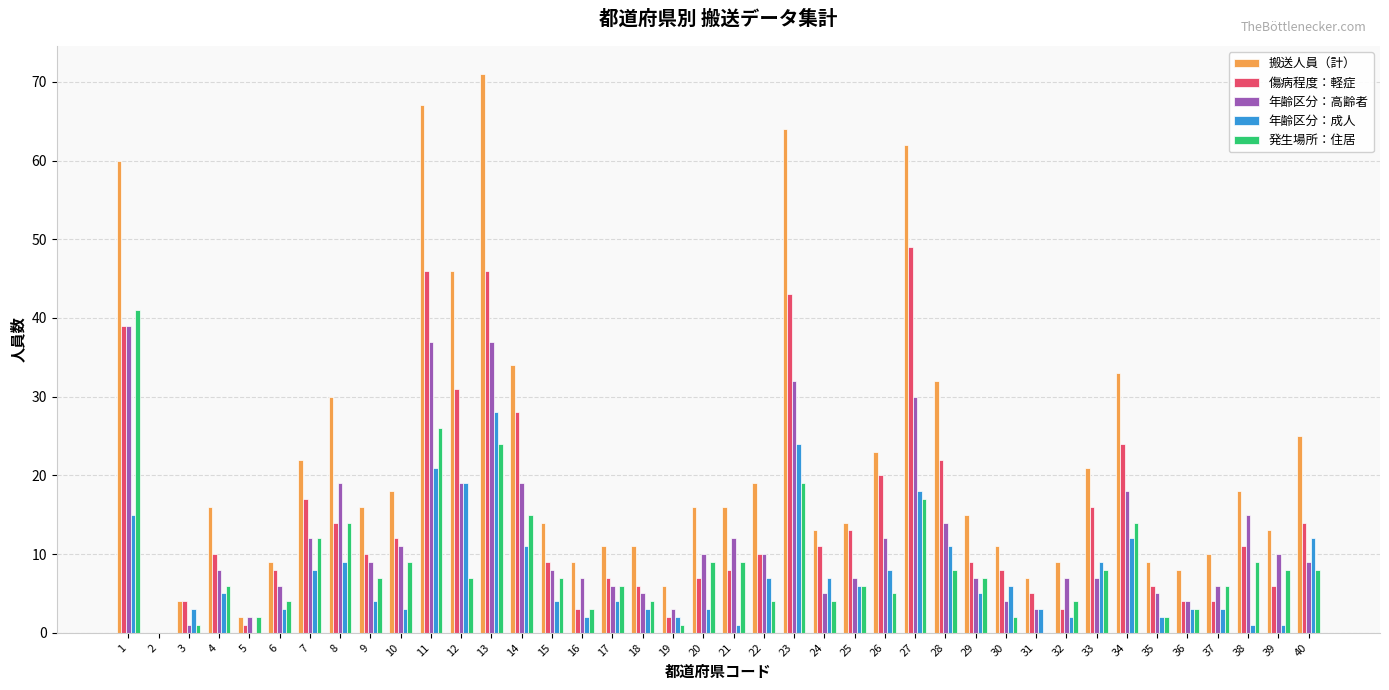

At which label does 発生場所：住居 first exceed 7?

1